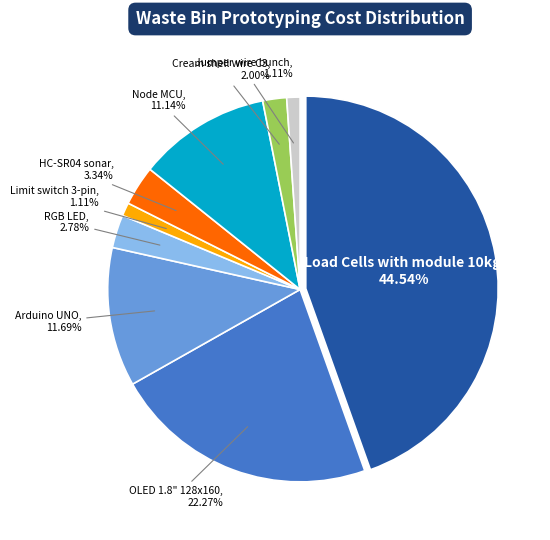

The Load Cells with module 10kg slice represents 39% of the pie. True or false?

False